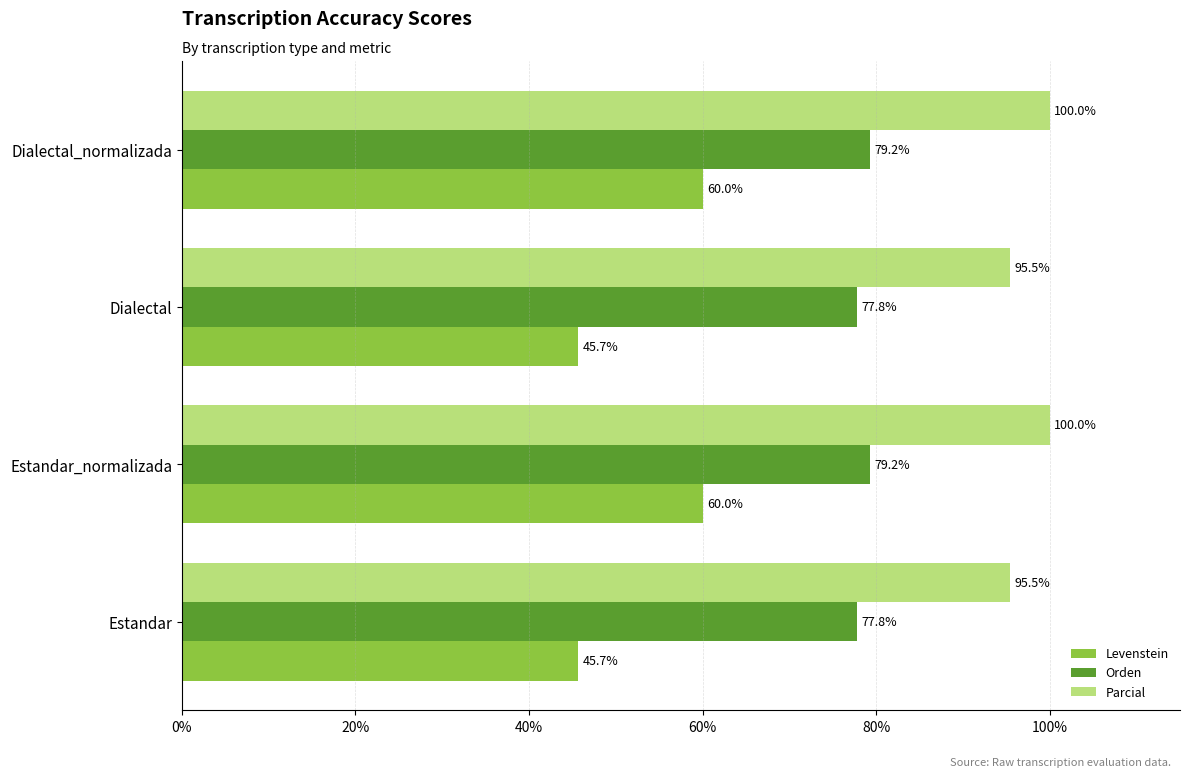

What is the difference between the highest and lowest values at Estandar?

49.8